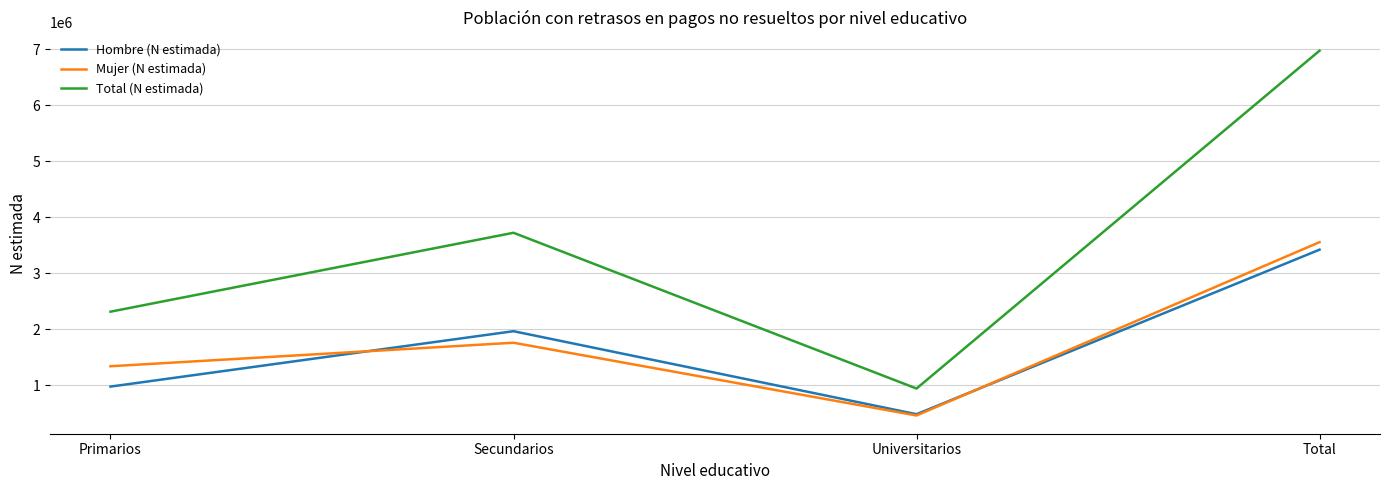

True or false: Mujer (N estimada) has more than 1 points higher than both neighbors.

False